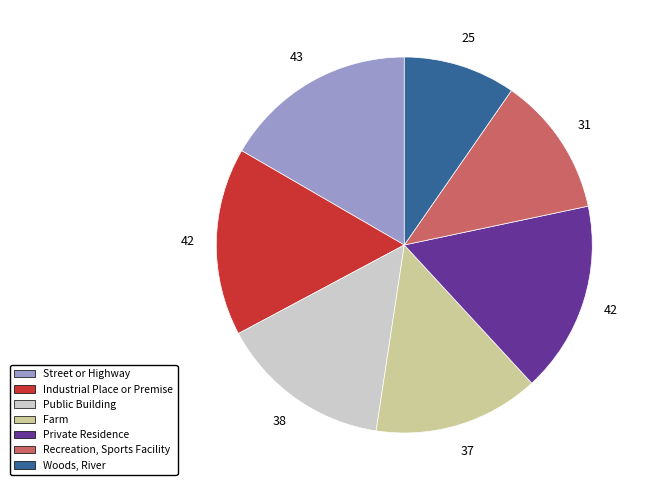

How many segments does this pie chart have?

7